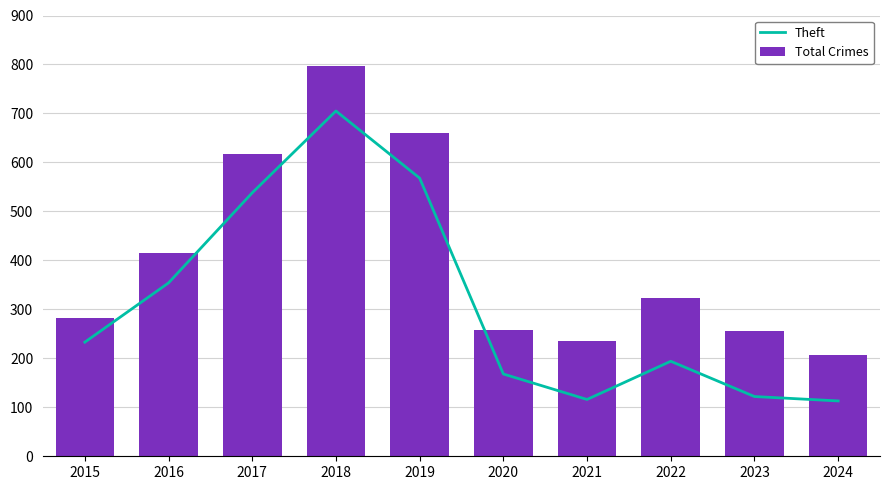

How many values in the Total Crimes series are below 324?

5